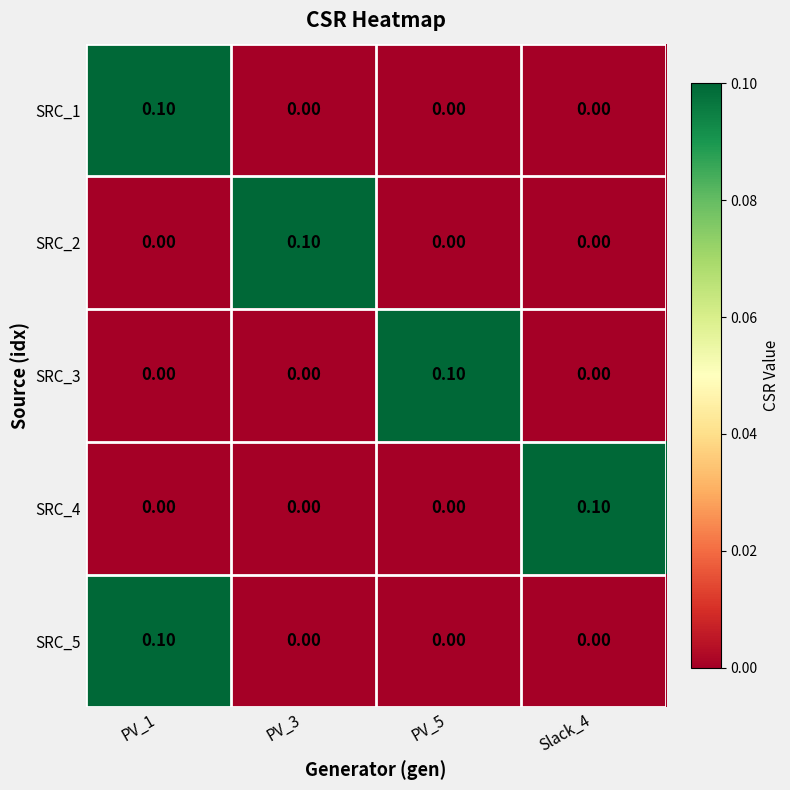

At how many categories does at least one series exceed 0?

4